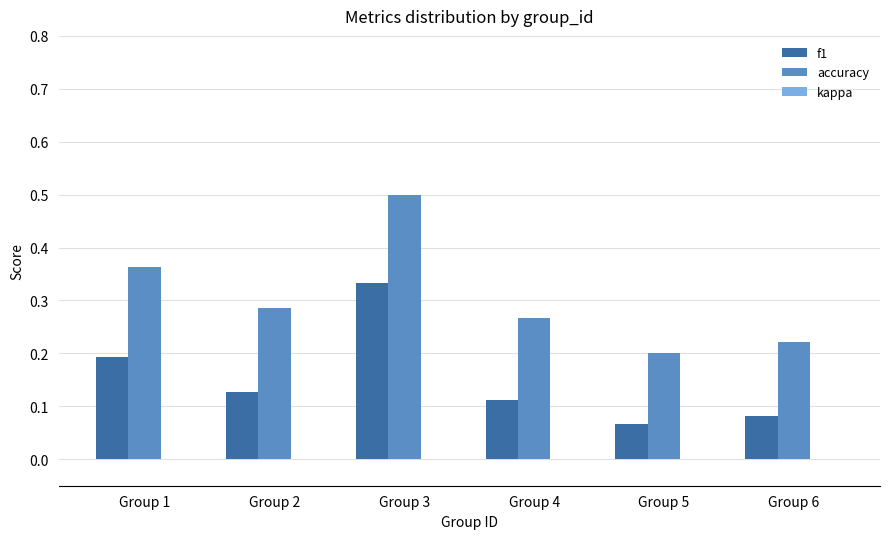

Which series has the largest total across all categories?

accuracy